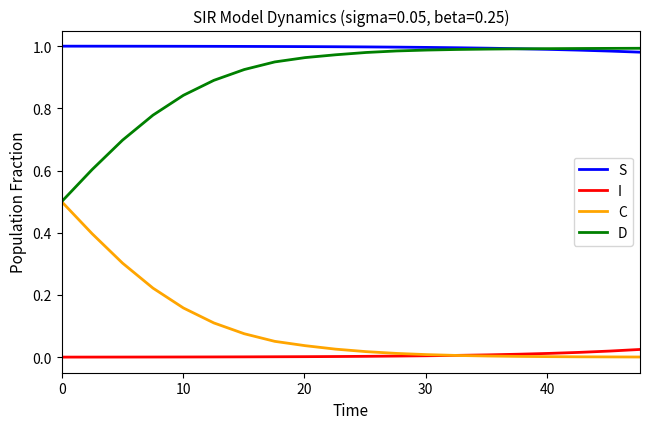

True or false: D and I intersect in this chart.

False